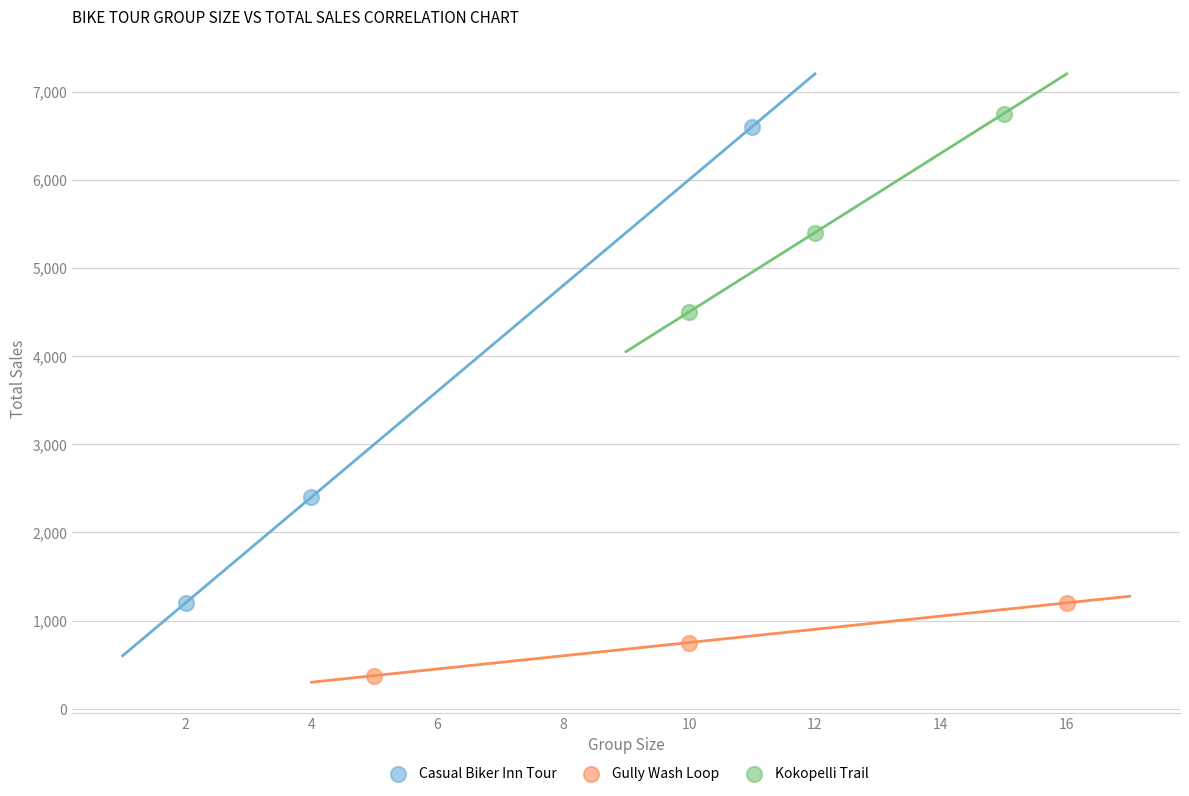

Which series has the widest spread of Y values?

Casual Biker Inn Tour